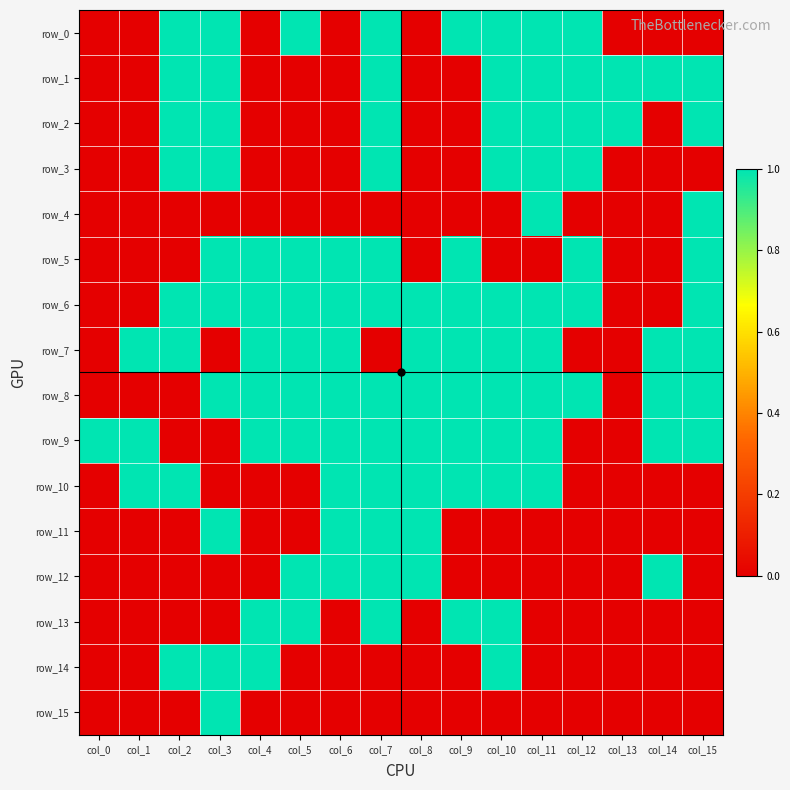

Rank the categories by row_13 value from highest to lowest.

col_4, col_5, col_7, col_9, col_10, col_0, col_1, col_2, col_3, col_6, col_8, col_11, col_12, col_13, col_14, col_15